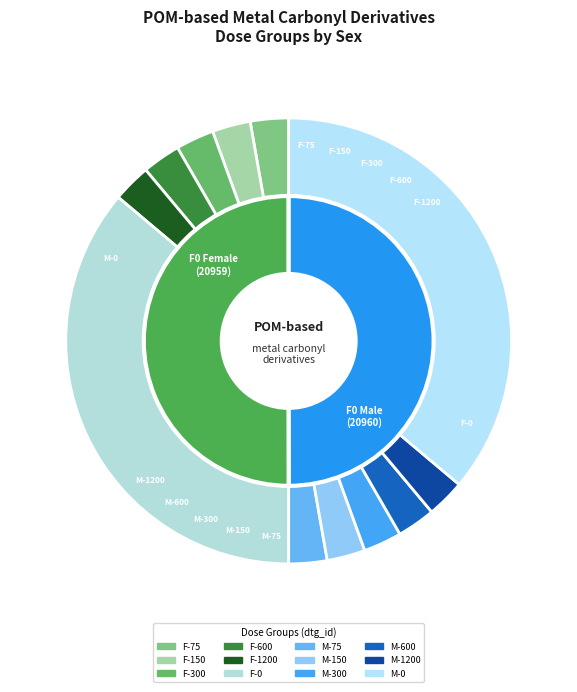

To the nearest percent, what is the difference between the largest and smallest slice percentages?

33%